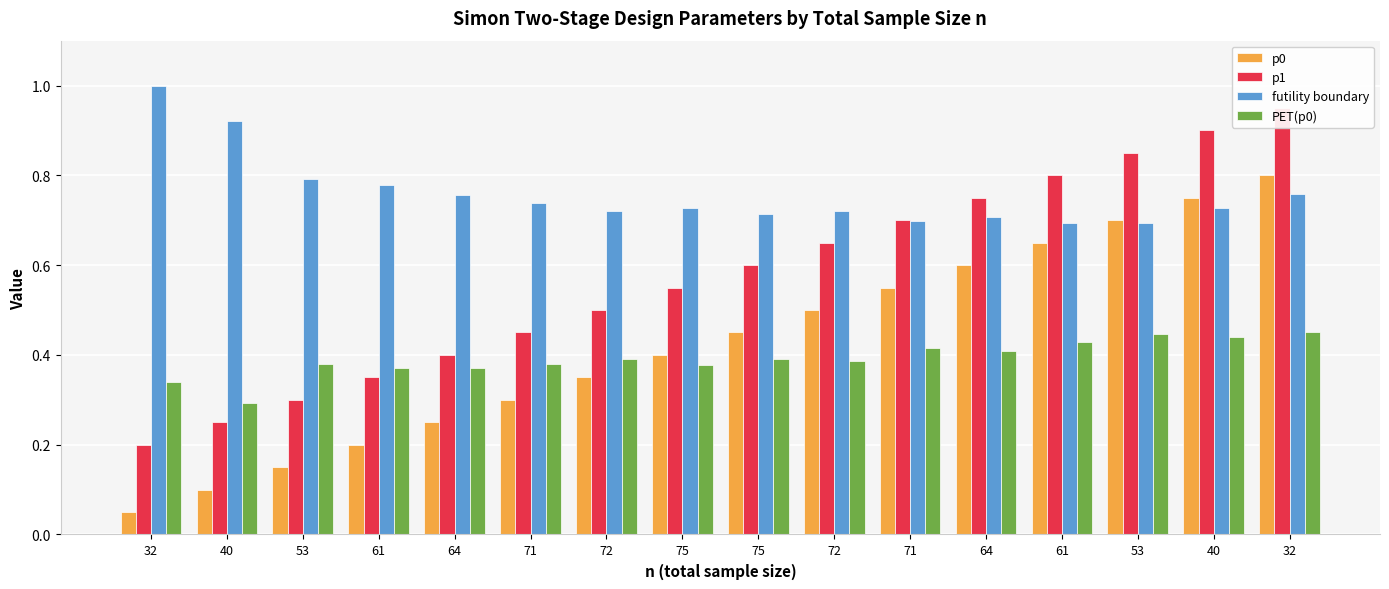

Which series changed the most between 64 and 61?

p0